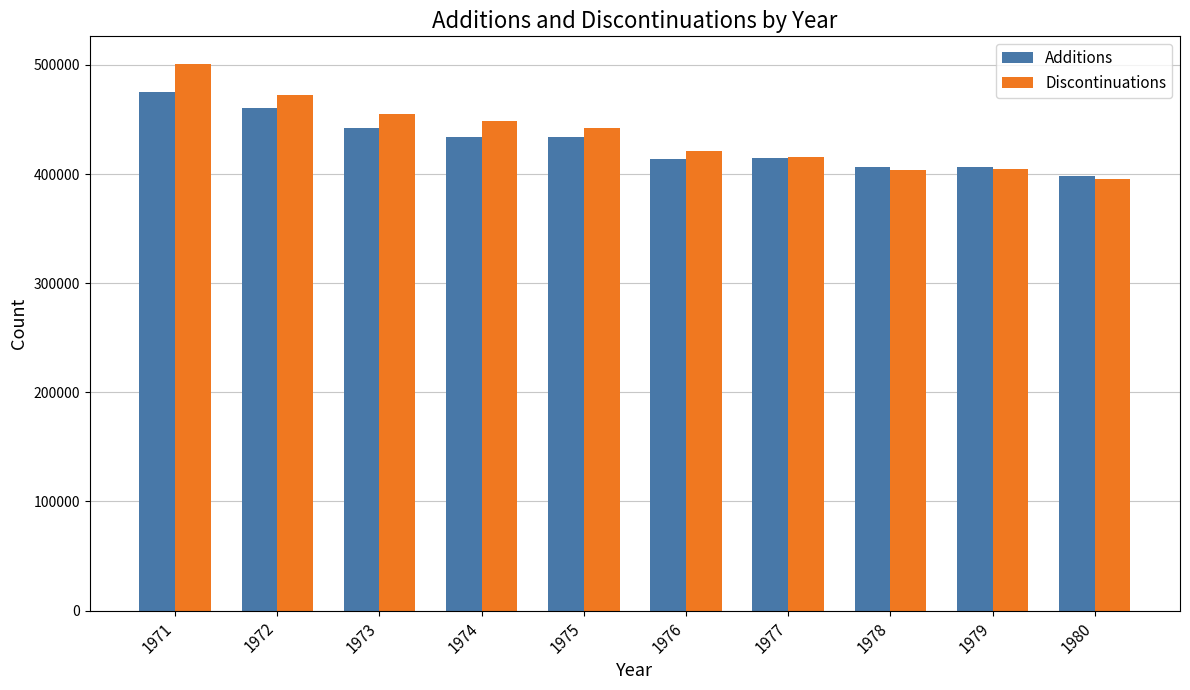

What is the lowest value of the Discontinuations series?

395165